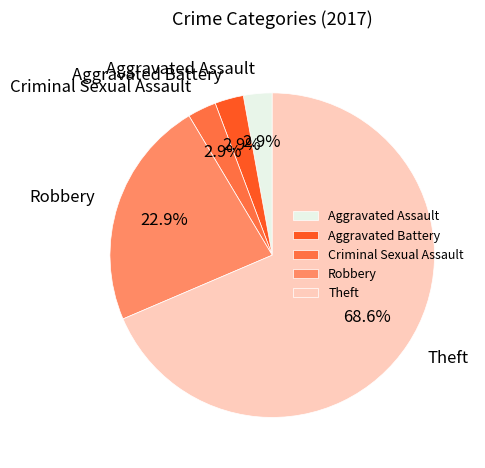

Is there any slice that represents more than half of the pie?

Yes